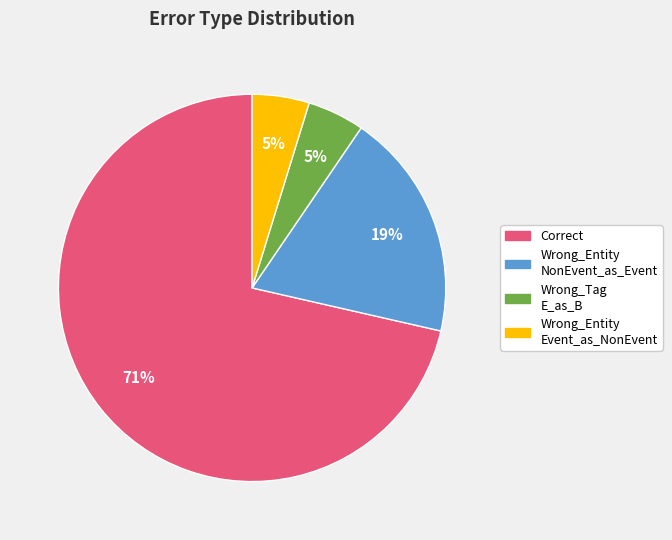

To the nearest percent, what is the average slice percentage?

25%